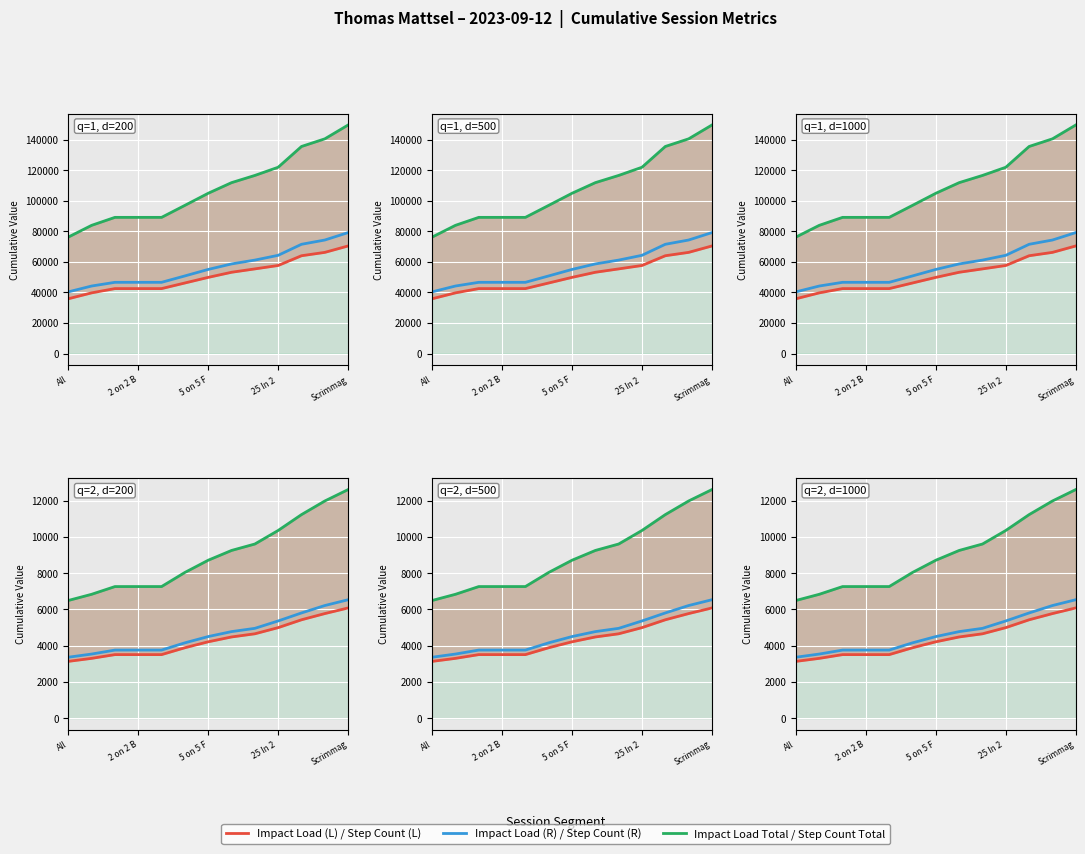

What is the maximum value shown in the chart?

149508.6